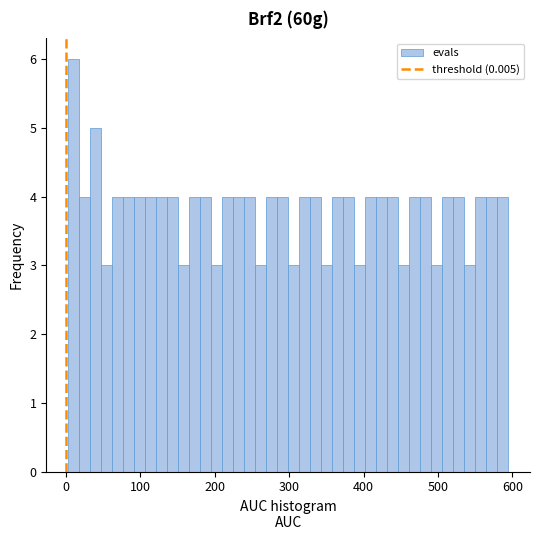

Around what value on the x-axis is the tallest bar? Give the approximate position of its centre, as read against the axis.

10